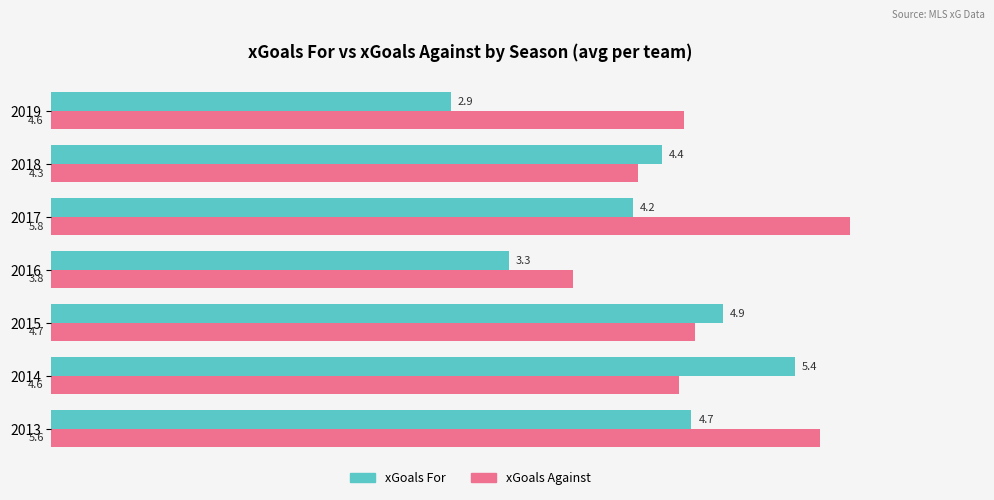

What is the total value across all series at 2015?

9.6